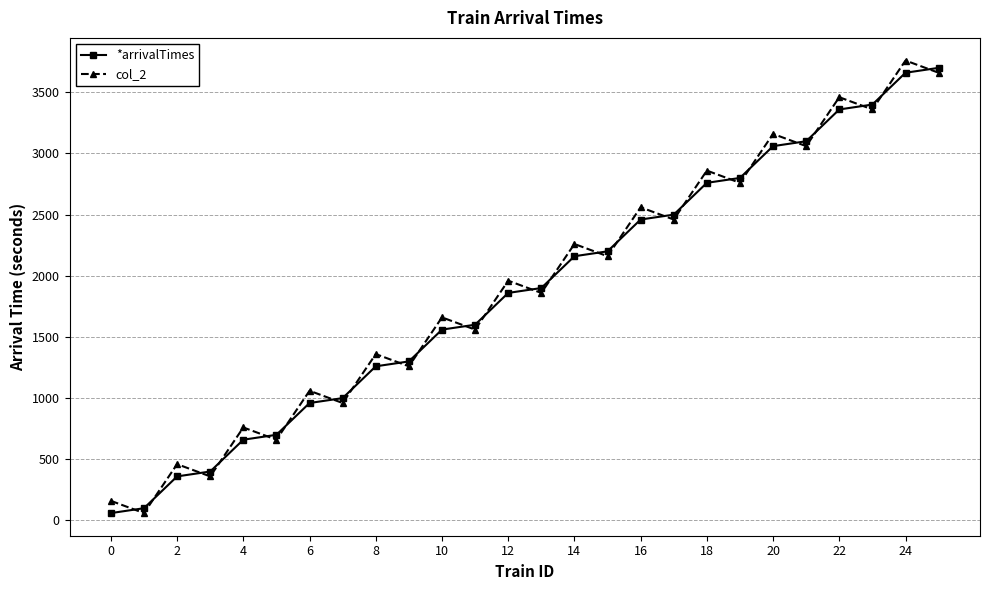

What is the maximum value shown in the chart?

3760